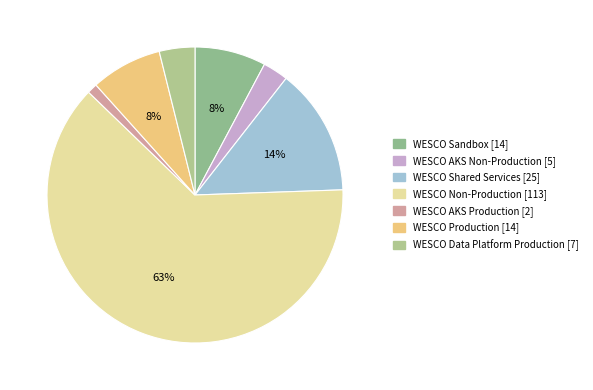

Which category has the smallest portion of the pie?

WESCO AKS Production